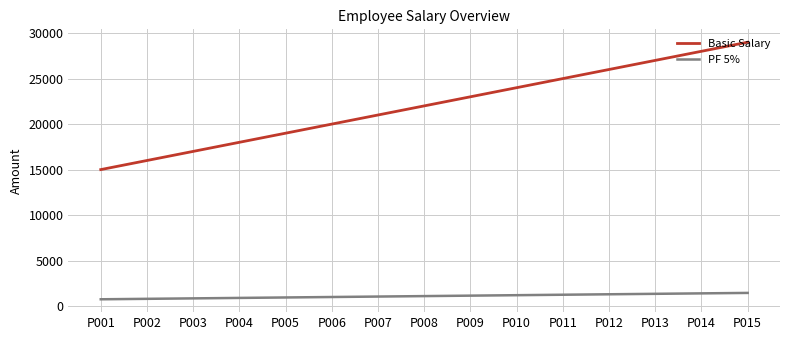

Is this an area chart (filled region under the line)?

No